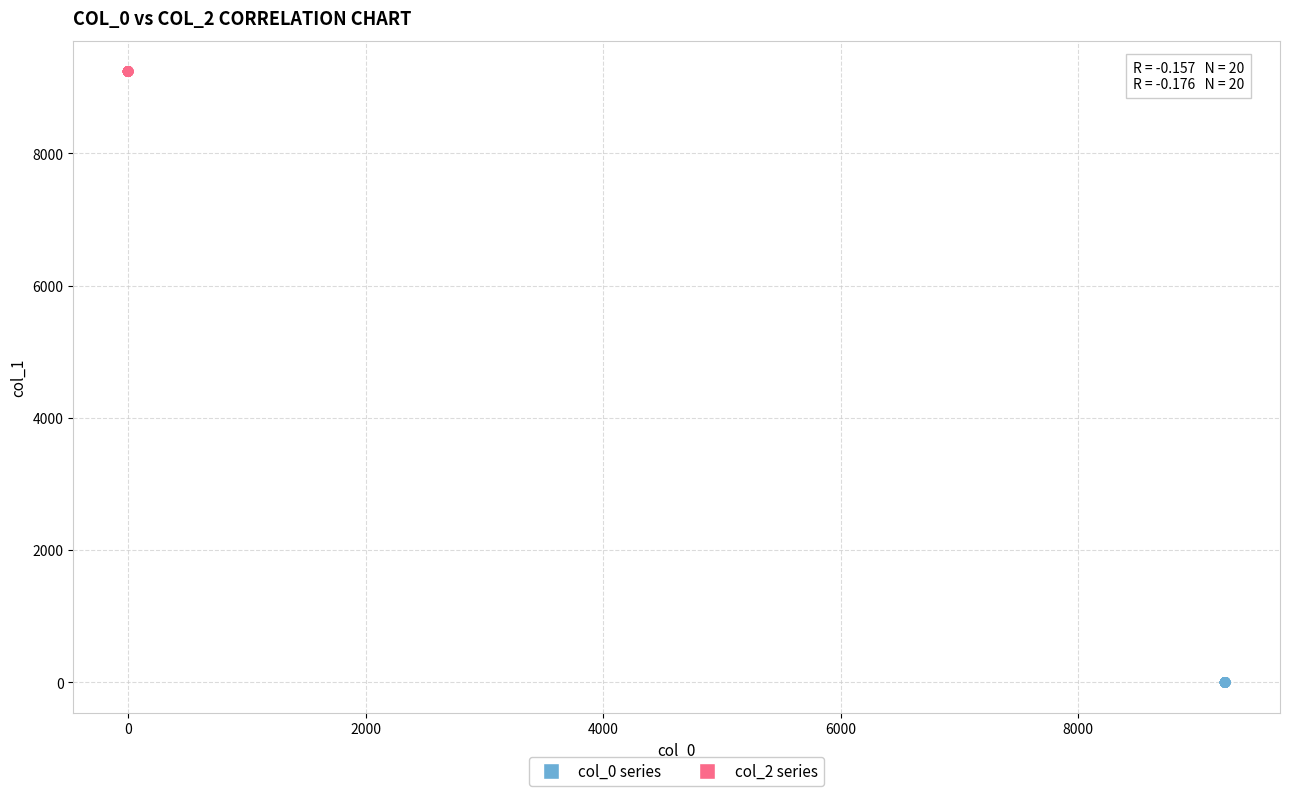

Which series reaches the maximum Y coordinate?

col_2 series